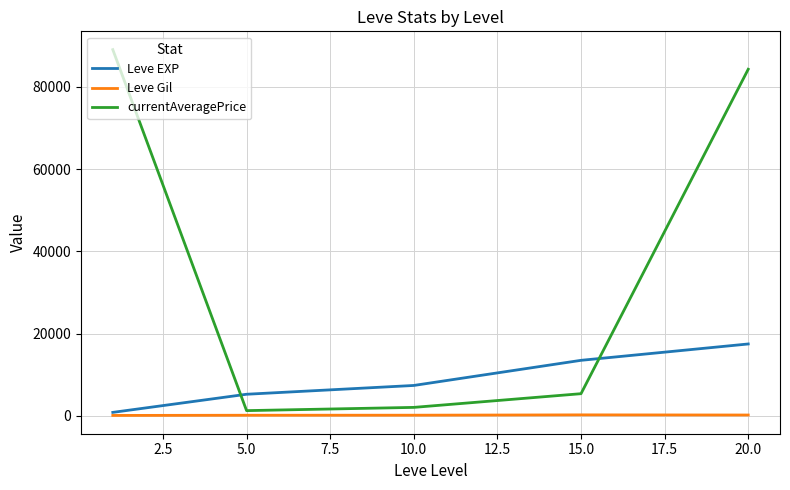

What is the difference between the maximum and minimum values in the Leve EXP series?

16633.3